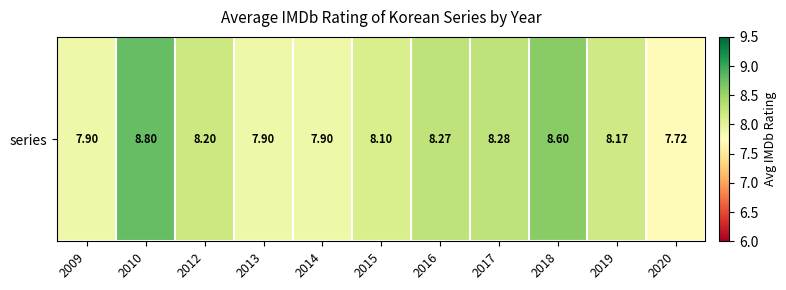

The chart shows a value of 3.3 at 2017. True or false?

False